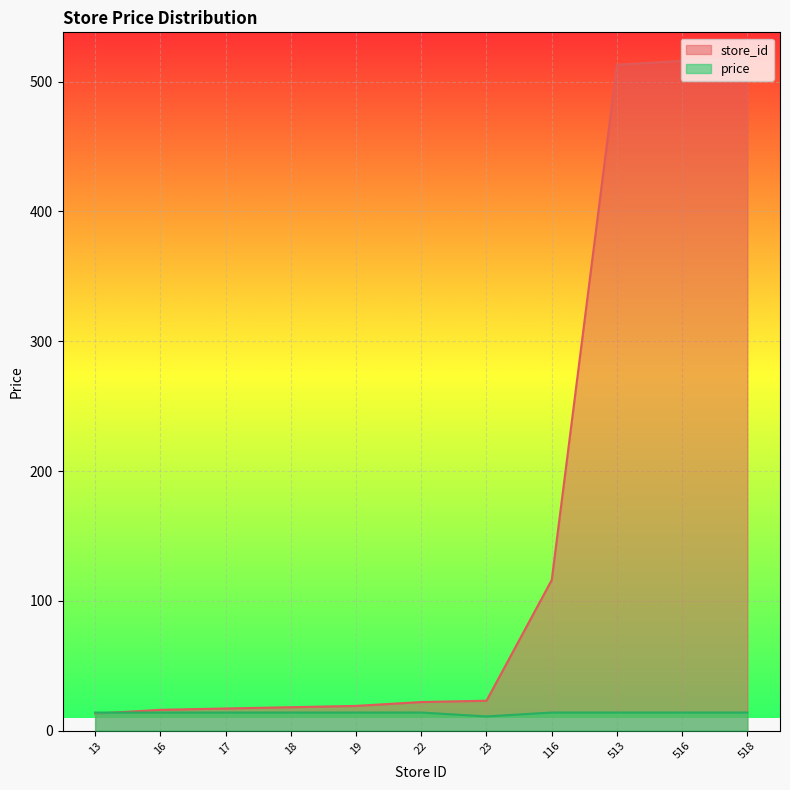

What is the sum of the store_id values at 513 and 18?

531.0